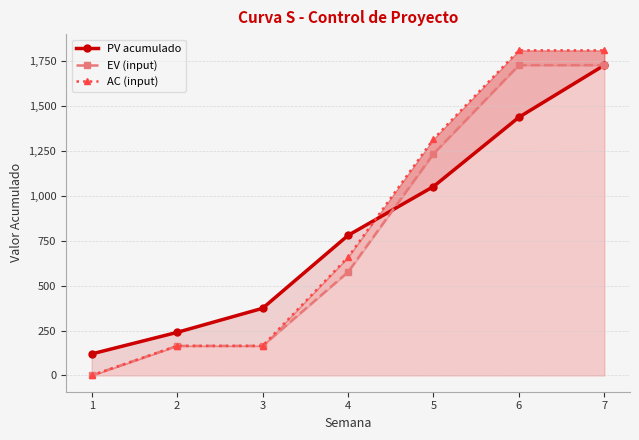

At which label does PV acumulado reach its peak?

7